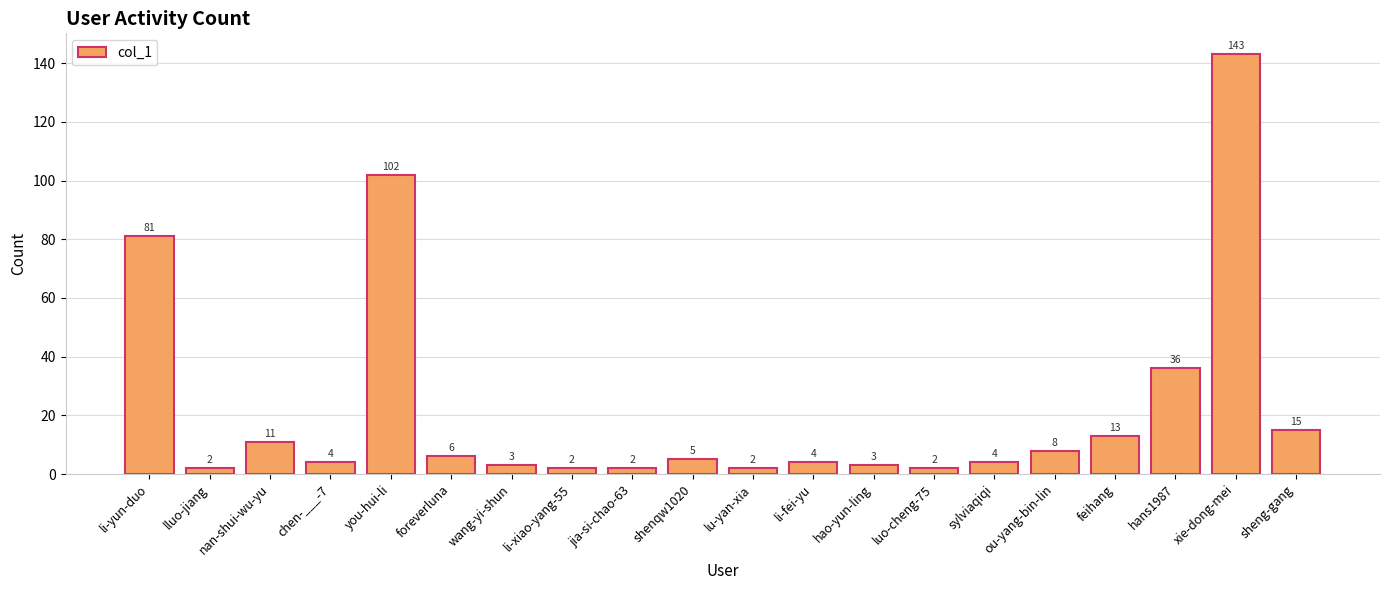

What is the label of the 9th bar from the left?

jia-si-chao-63